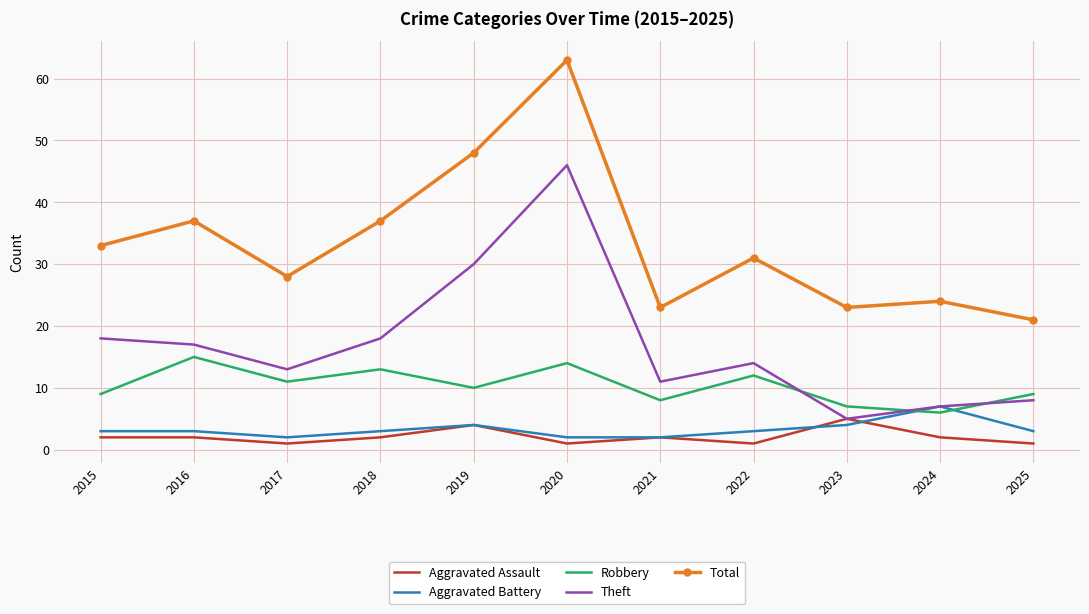

What are all the series names shown in the legend?

Aggravated Assault, Aggravated Battery, Robbery, Theft, Total